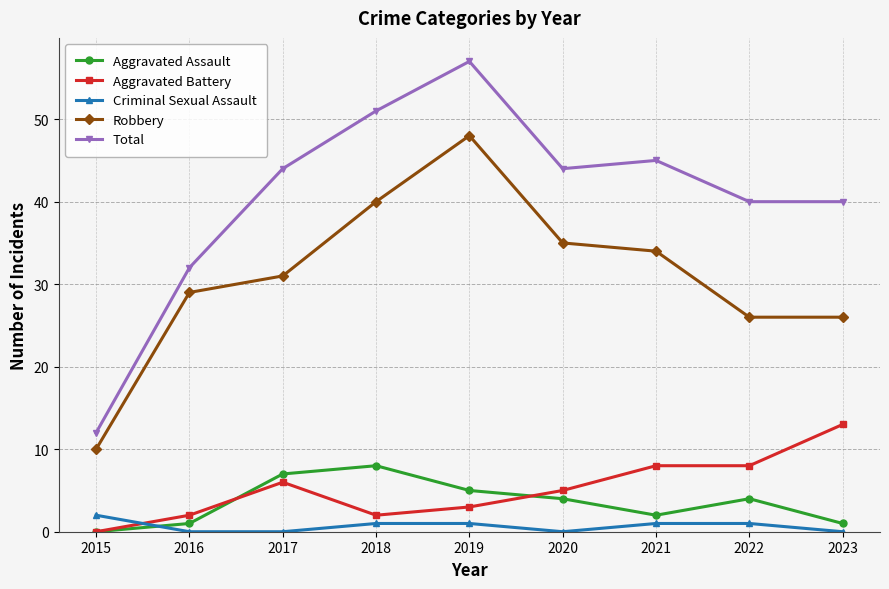

True or false: Total has a value of 88 at 2018.

False